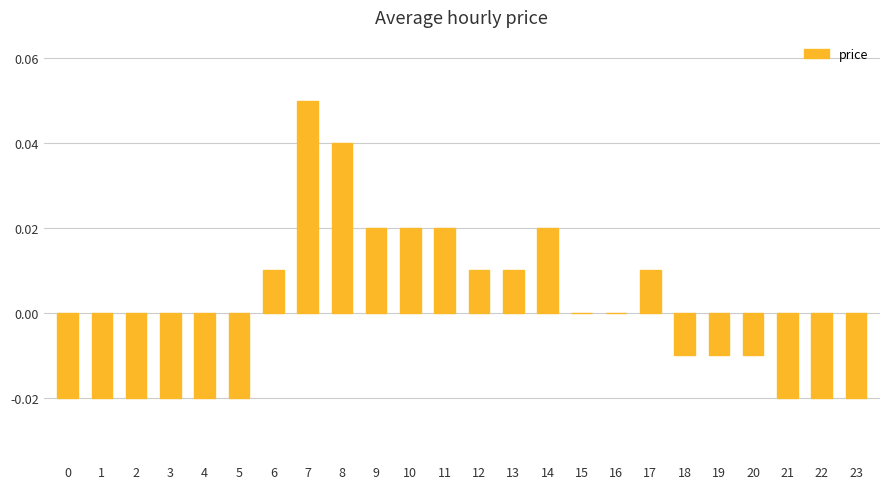

Which label corresponds to the largest value in the chart?

7